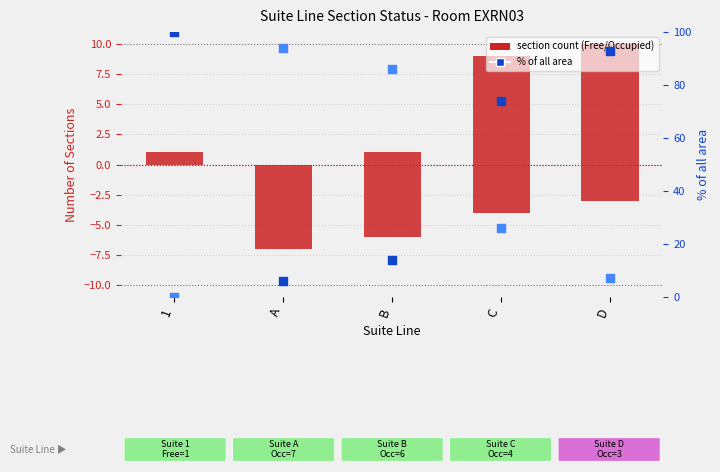

What is the total value across all series at C?

105